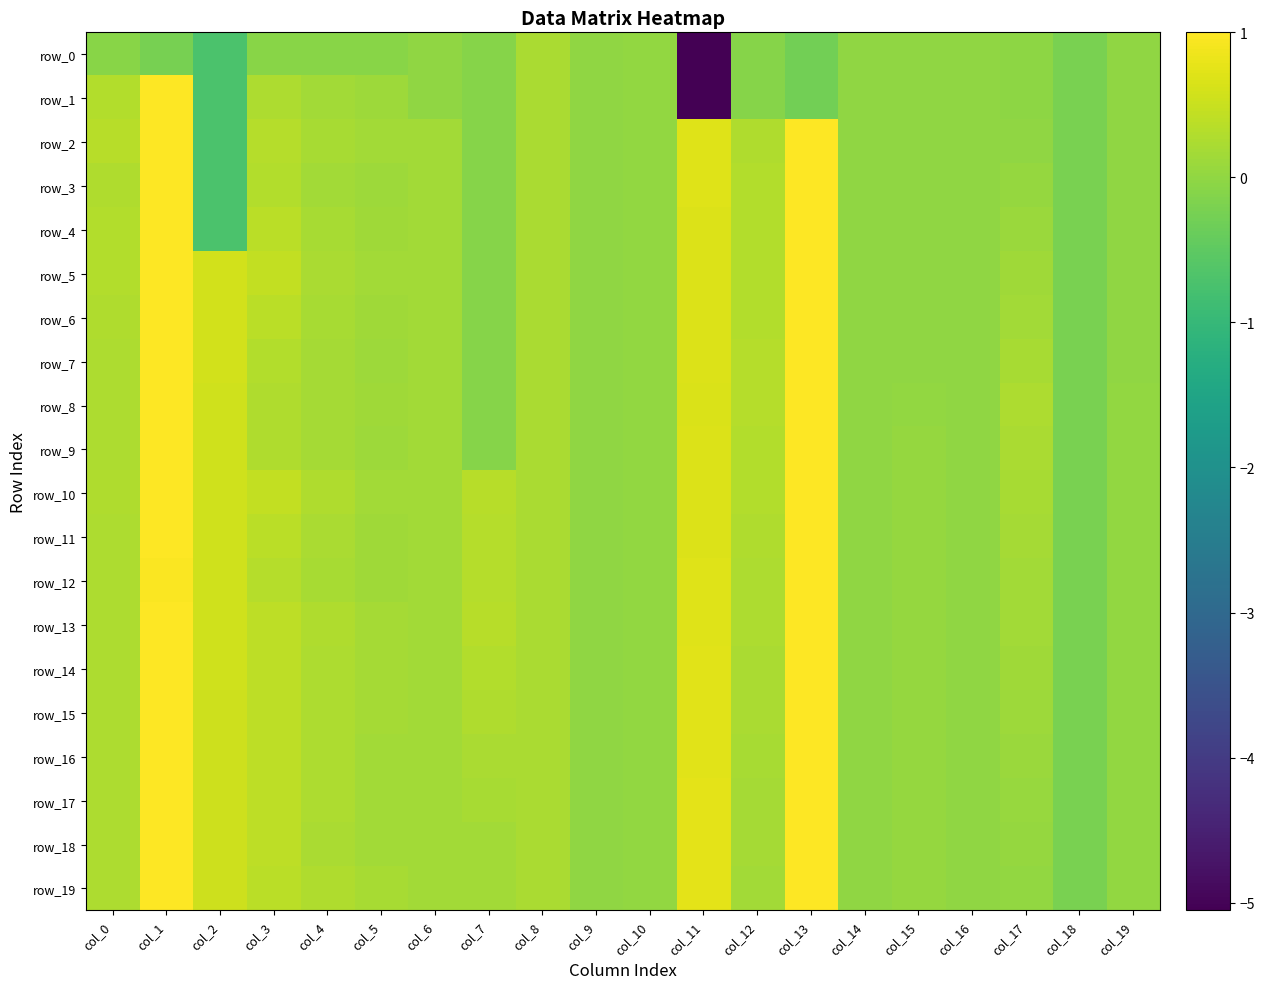

Which series has the largest range (max minus min)?

row_1